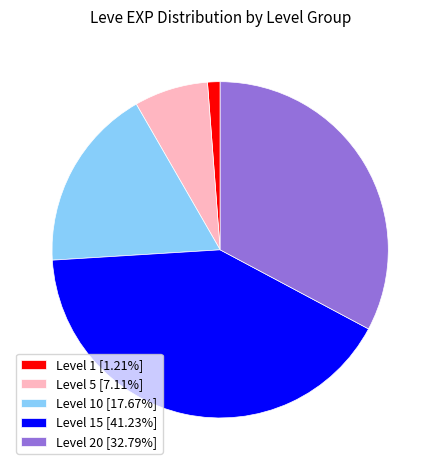

Approximately how many times larger is the value at Level 20 [32.79%] compared to Level 1 [1.21%]?

27.2